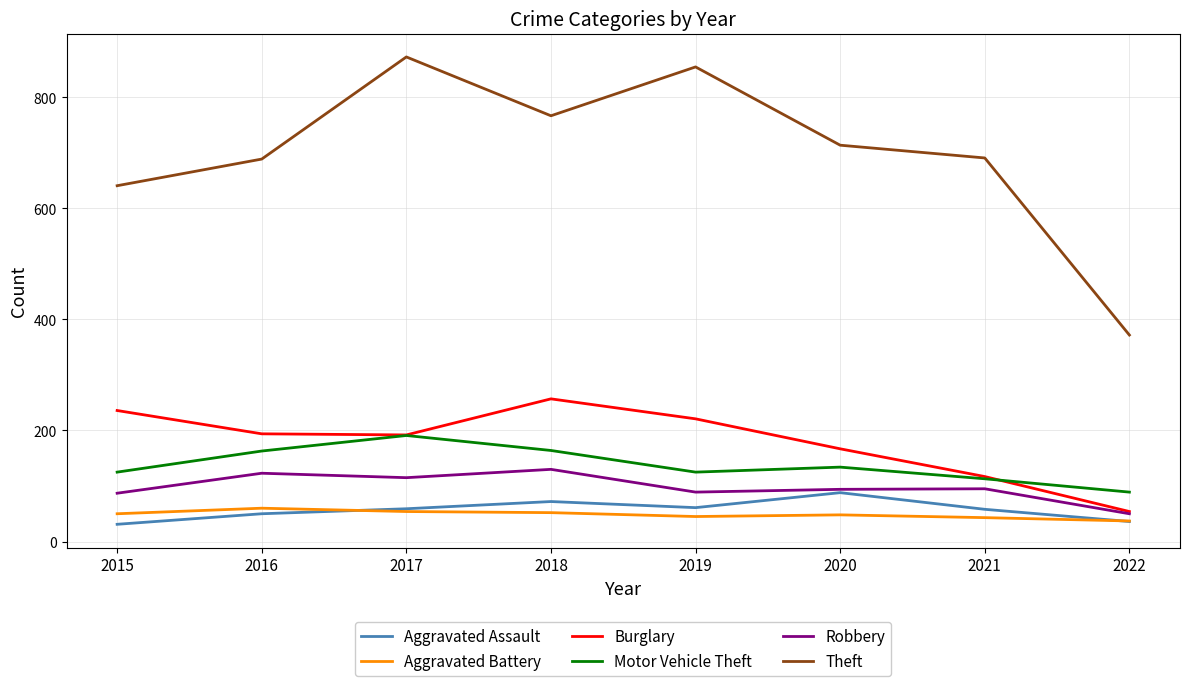

What is the minimum value for Aggravated Assault?

31